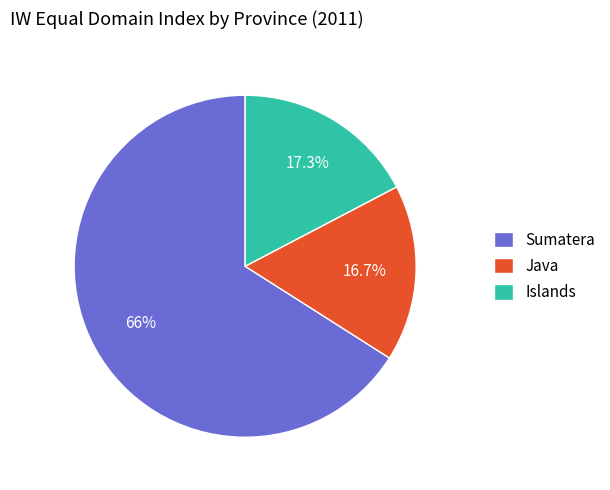

Approximately how many times larger is the value at Islands compared to Java?

1.0